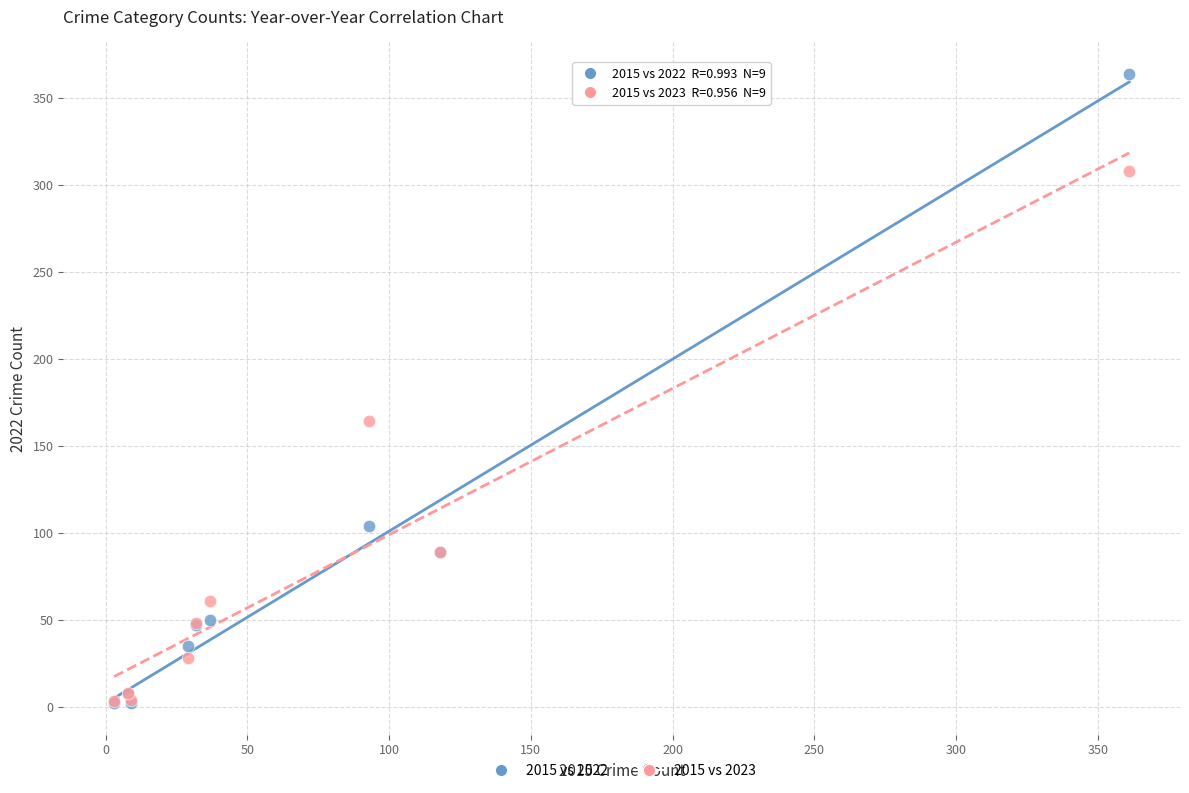

In the 2015 vs 2023 series, what Y value is closest to 155?

164